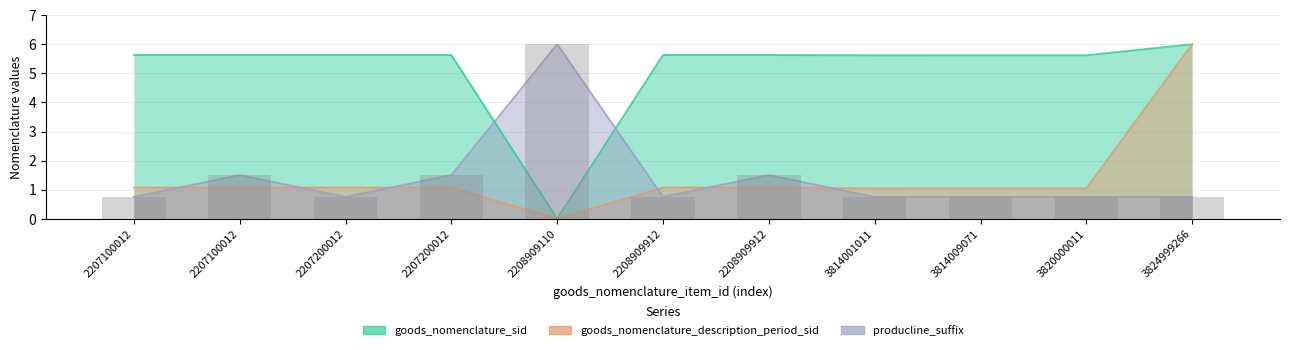

Which series has the largest range (max minus min)?

goods_nomenclature_sid